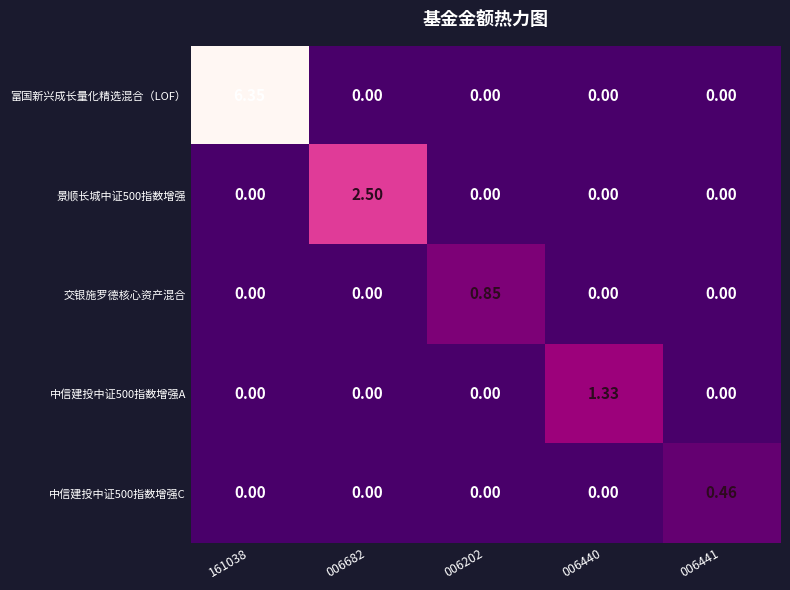

Which series has the largest total across all categories?

富国新兴成长量化精选混合（LOF）